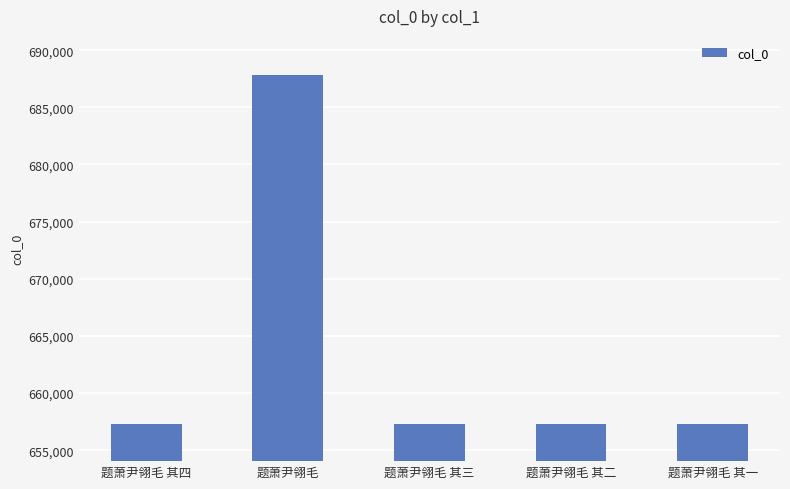

The chart shows a value of 657325 at 题萧尹翎毛 其一. True or false?

True